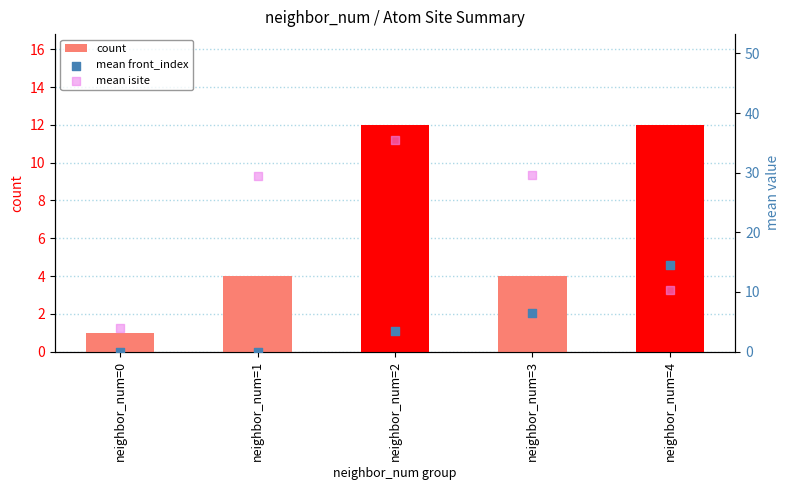

Which series contains the lowest Y value?

mean front_index